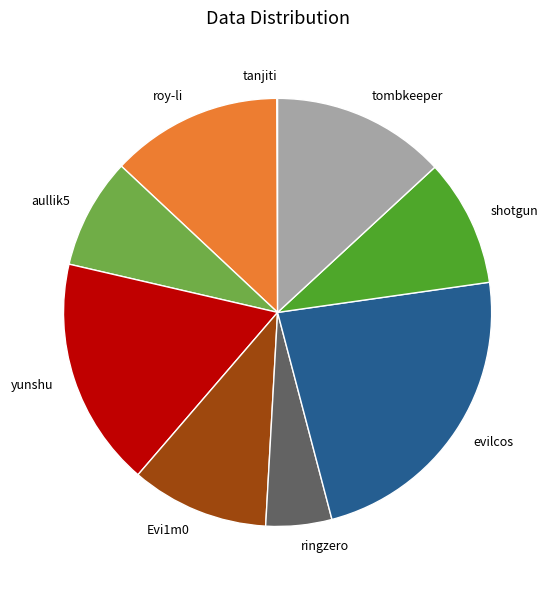

Do yunshu and shotgun together represent more than half of the pie?

No